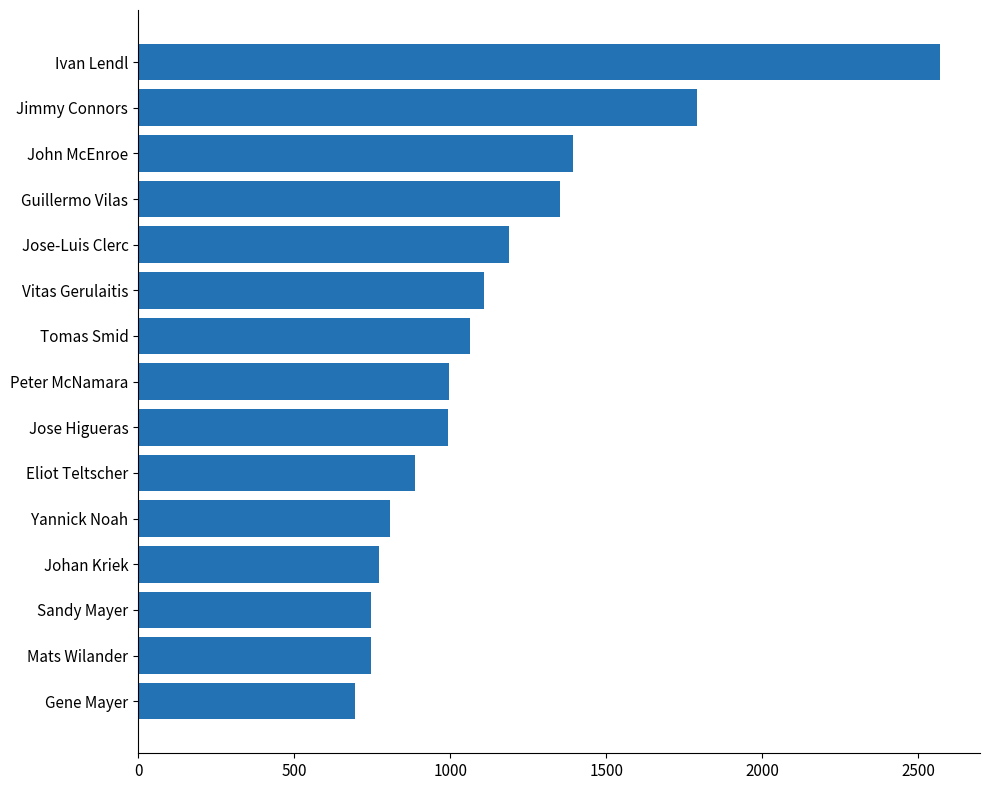

Where is the data nearest to the value 1632?

Jimmy Connors